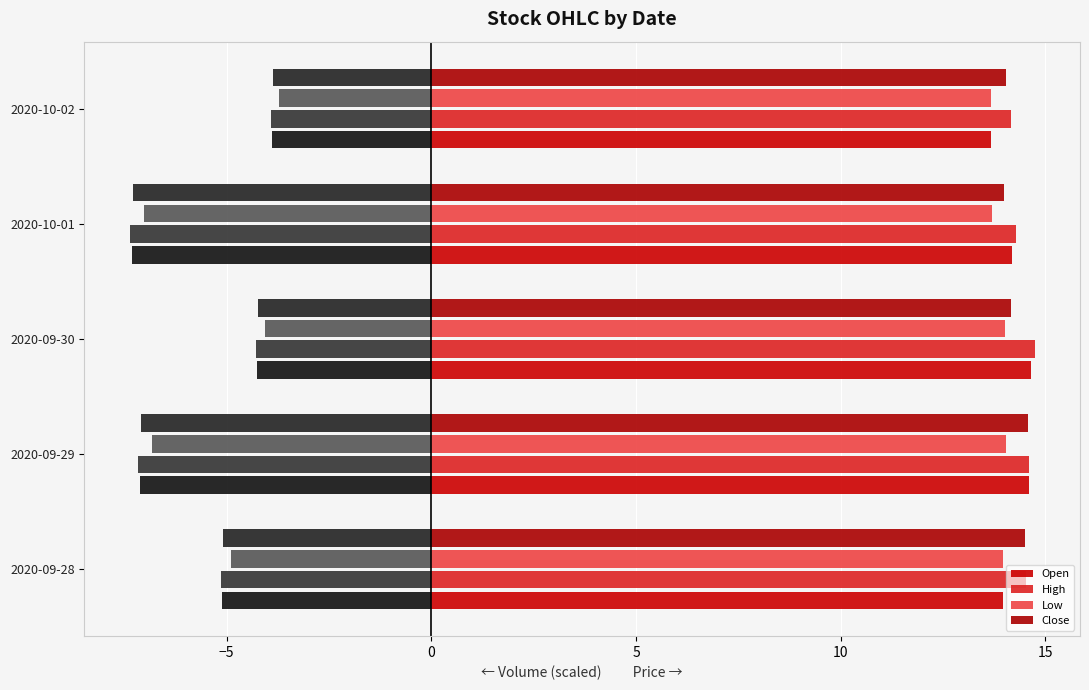

True or false: Close has a value of 5.3 at 2020-09-28.

False